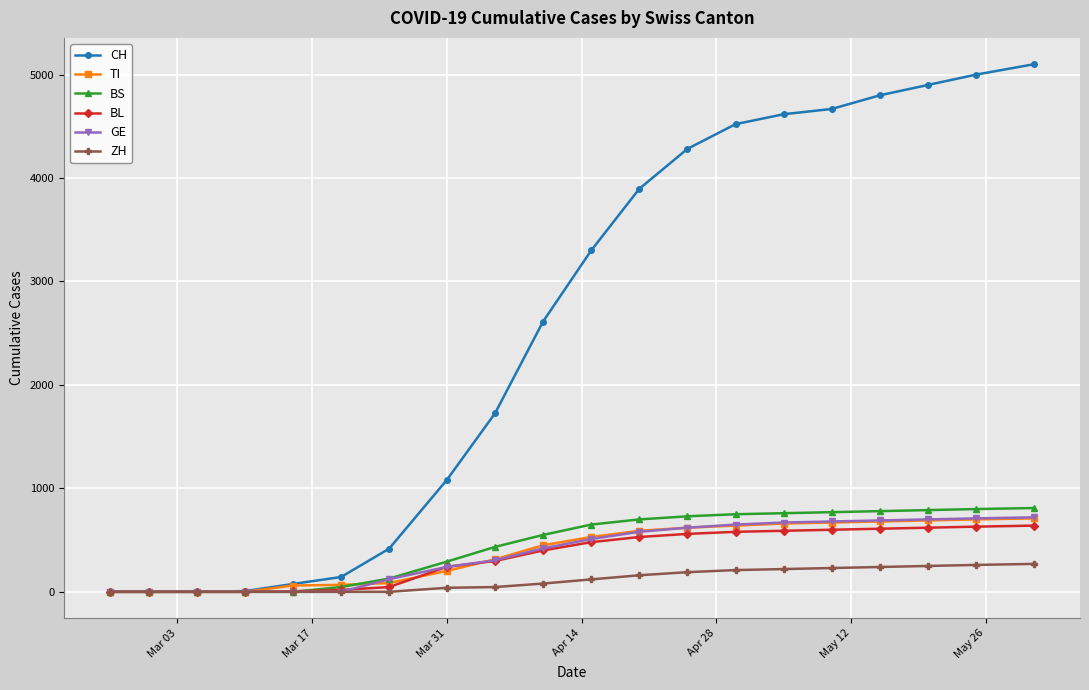

Which series has the largest total across all categories?

CH